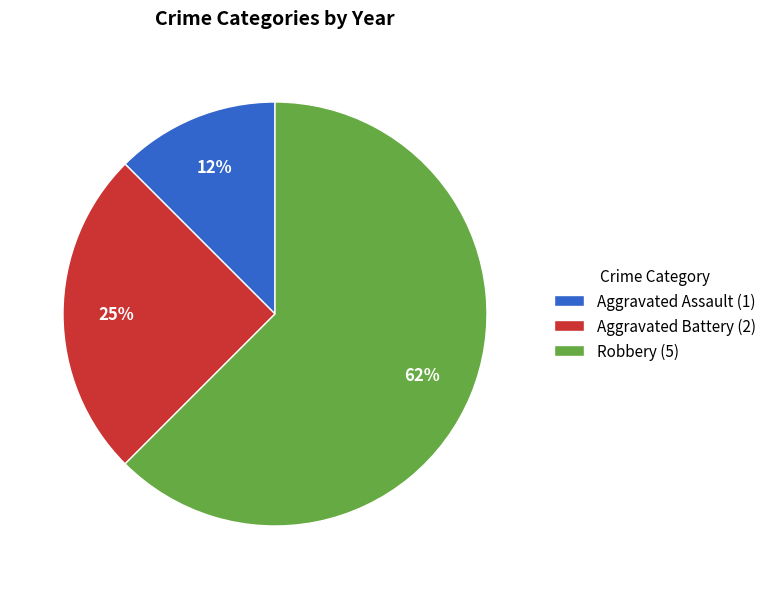

Is the sum of Robbery (5) and Aggravated Assault (1) greater than half?

Yes